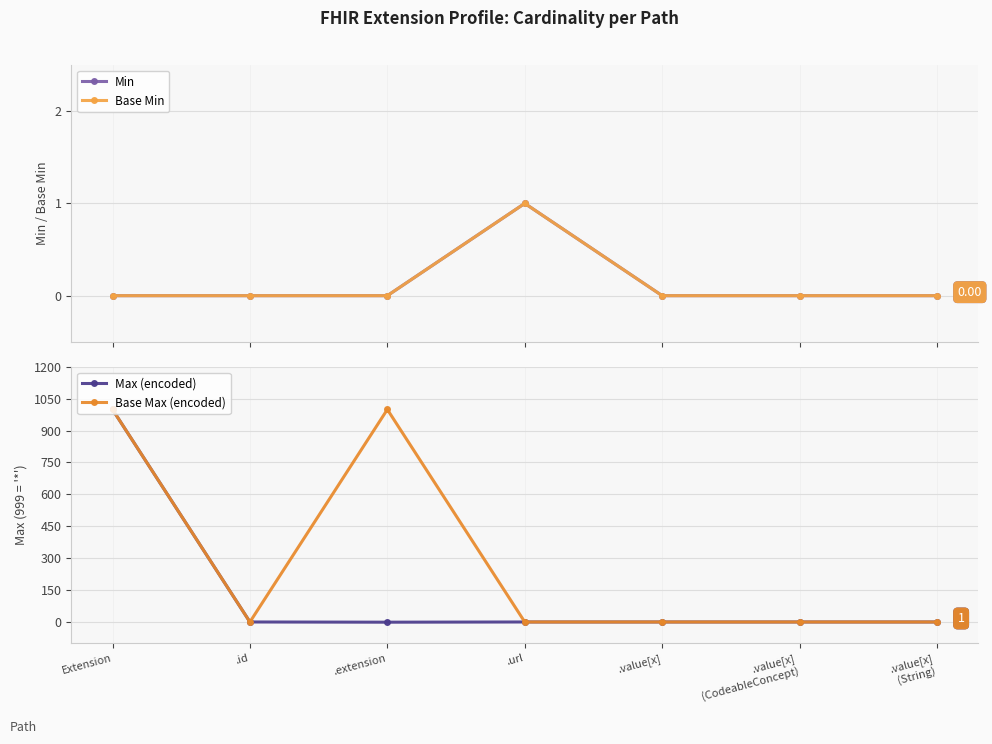

What is the difference between the maximum and minimum values in the Min series?

1